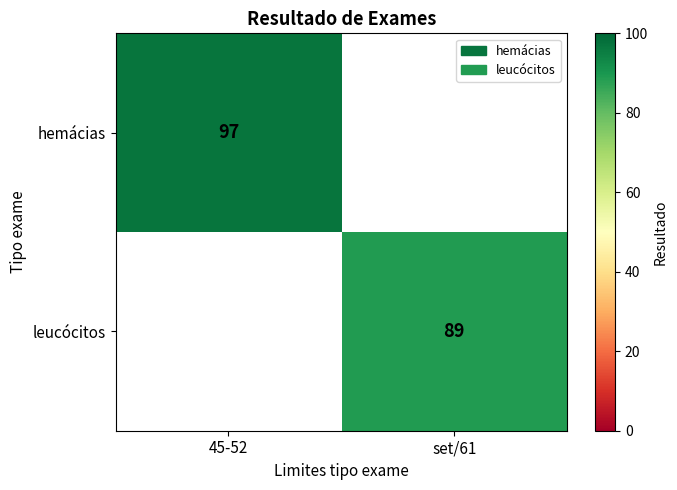

What is the minimum value shown in the chart?

89.0